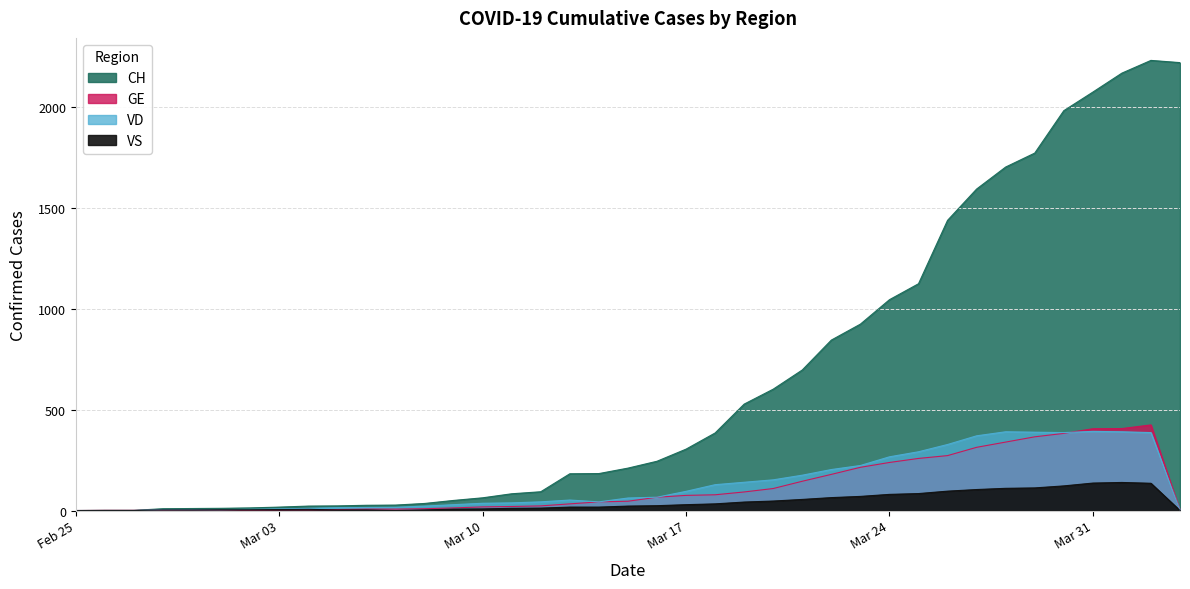

How many times do VD and GE cross each other?

2